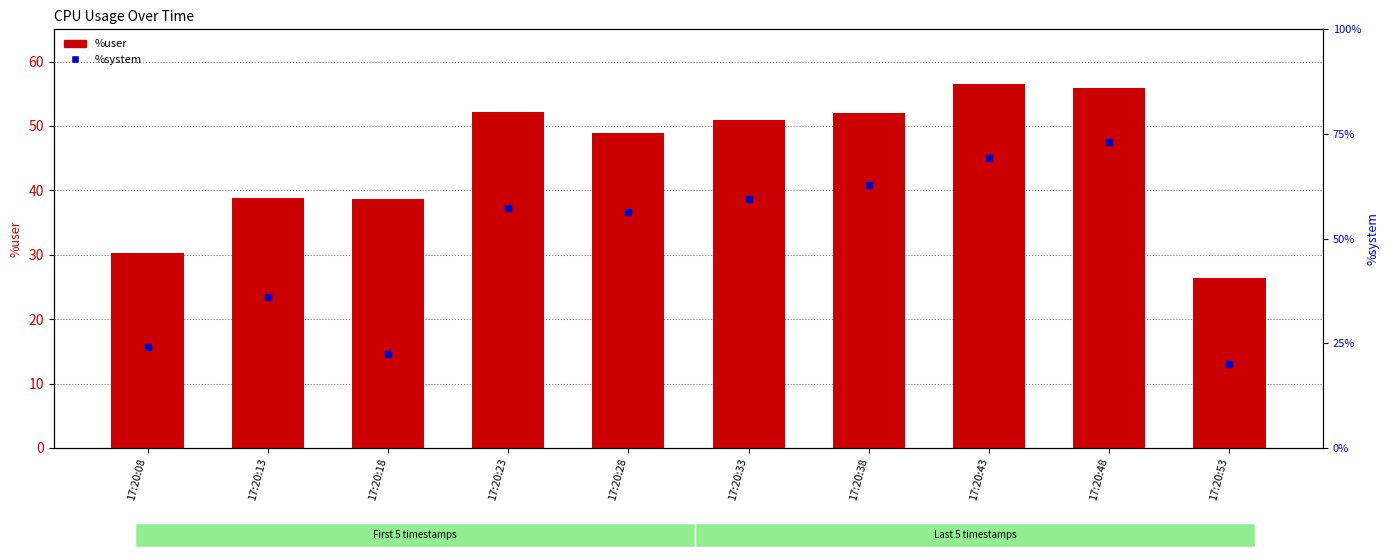

The chart shows a value of 52.0 at 17:20:38. True or false?

True